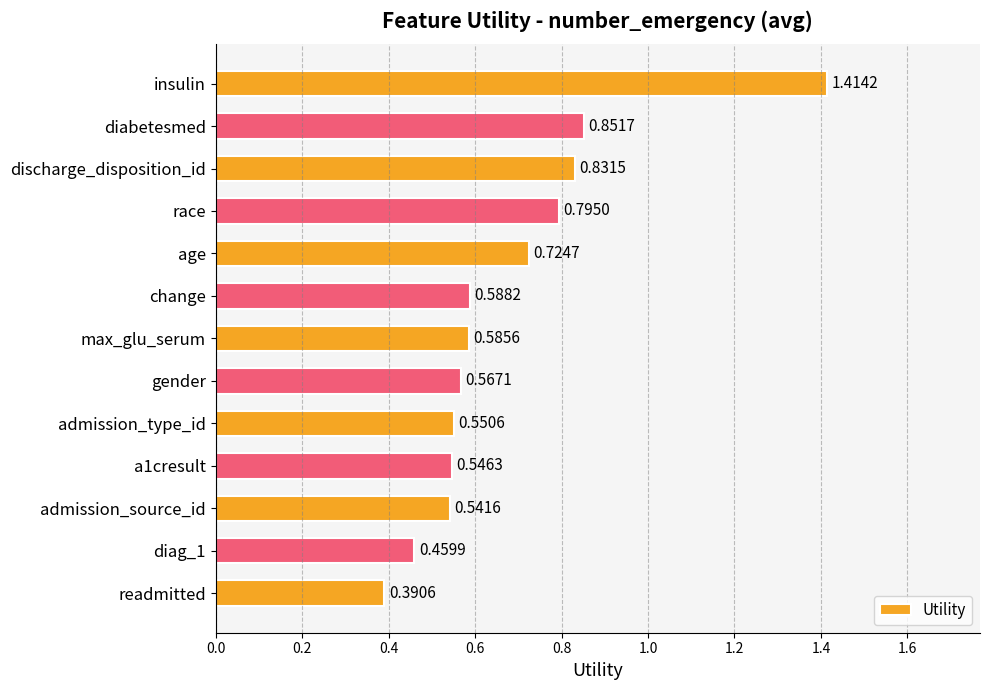

What is the sum of the values at readmitted and insulin?

1.8